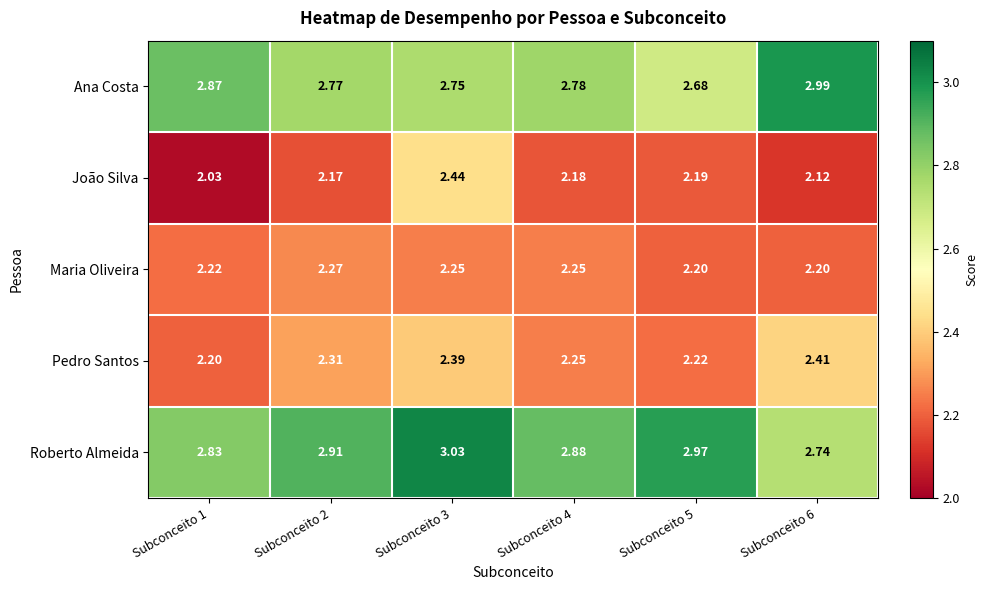

What is the total value across all series at Subconceito 5?

12.3